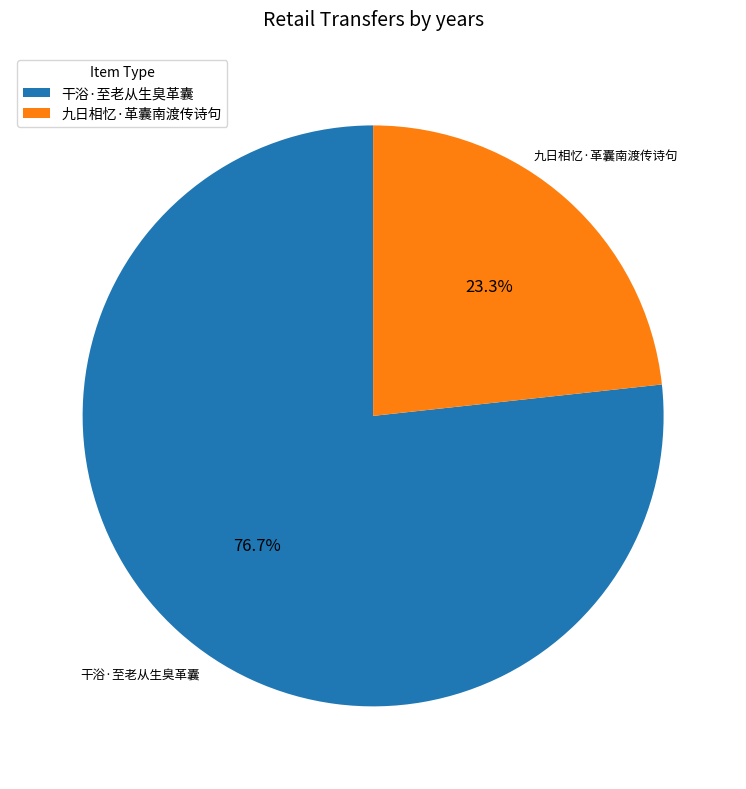

Do 九日相忆·革囊南渡传诗句 and 干浴·至老从生臭革囊 together represent more than half of the pie?

Yes